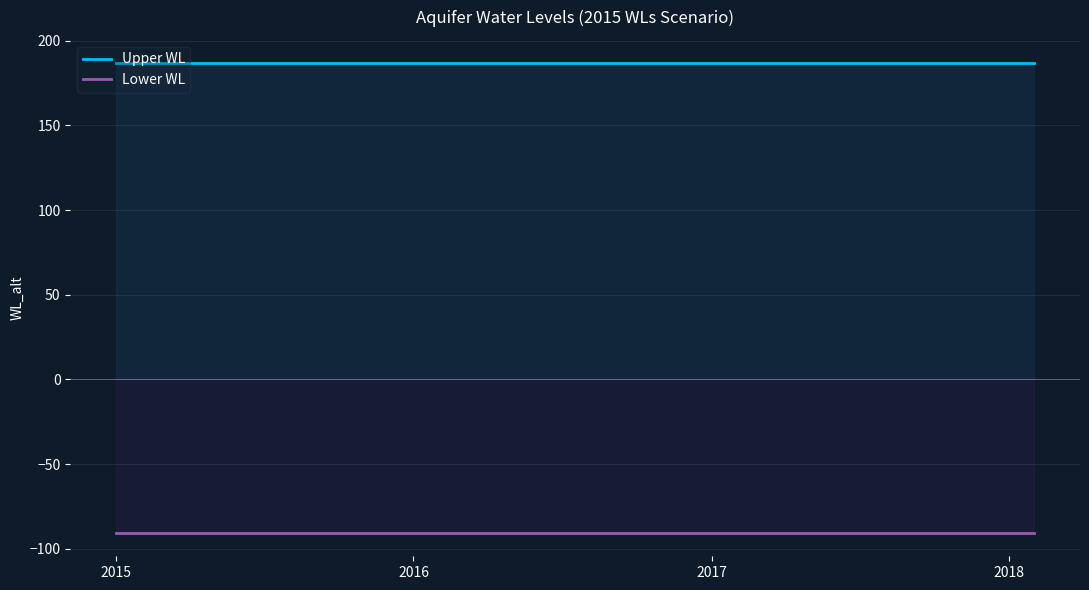

List the series in order of their peak value, lowest first.

Lower WL, Upper WL